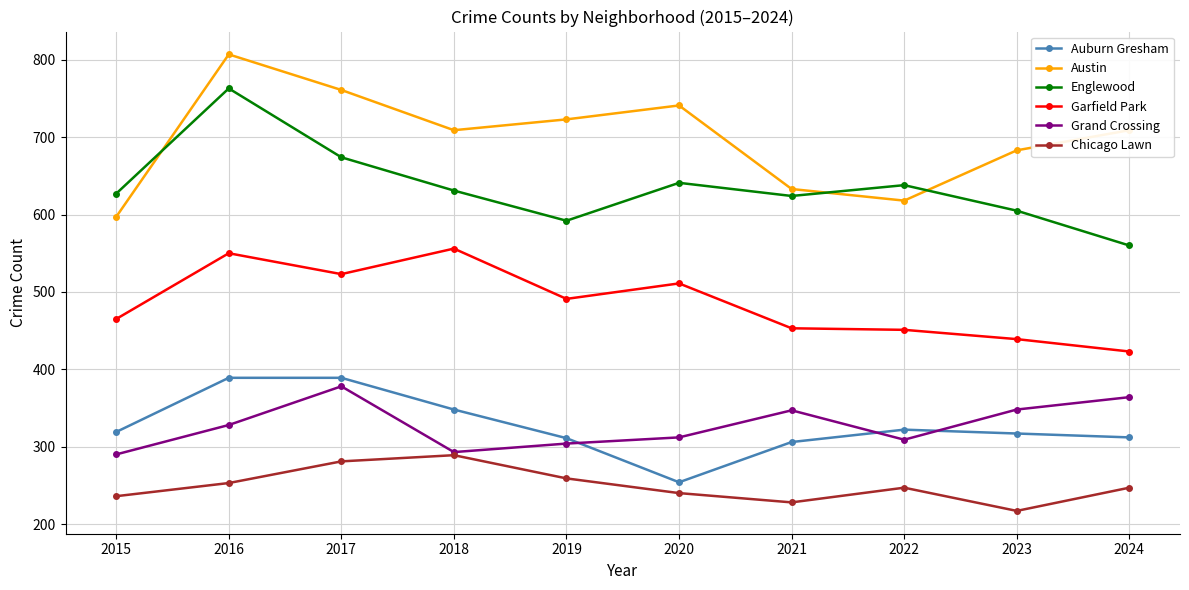

What is the difference between the maximum and minimum values in the Austin series?

210